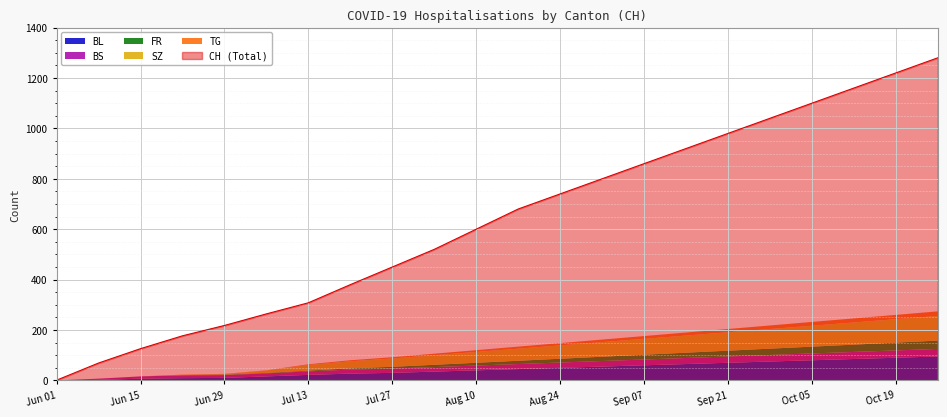

Which series has the largest total across all categories?

CH